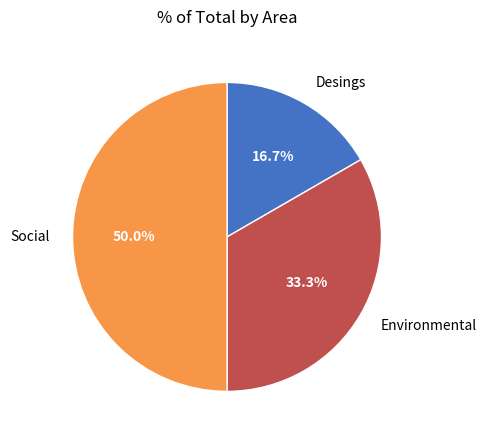

Is there any slice that represents more than half of the pie?

No